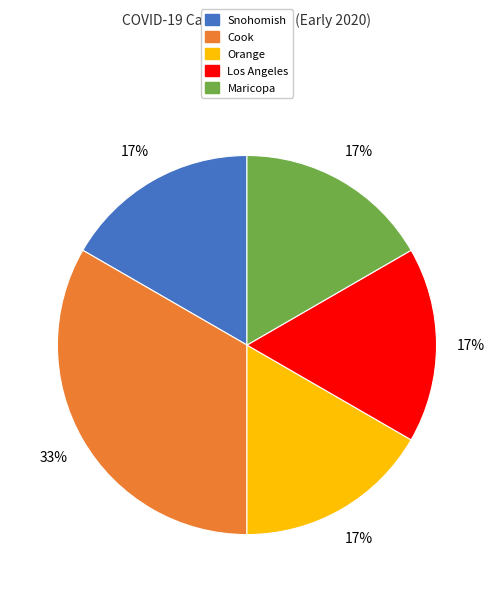

Count the number of slices in the pie.

5